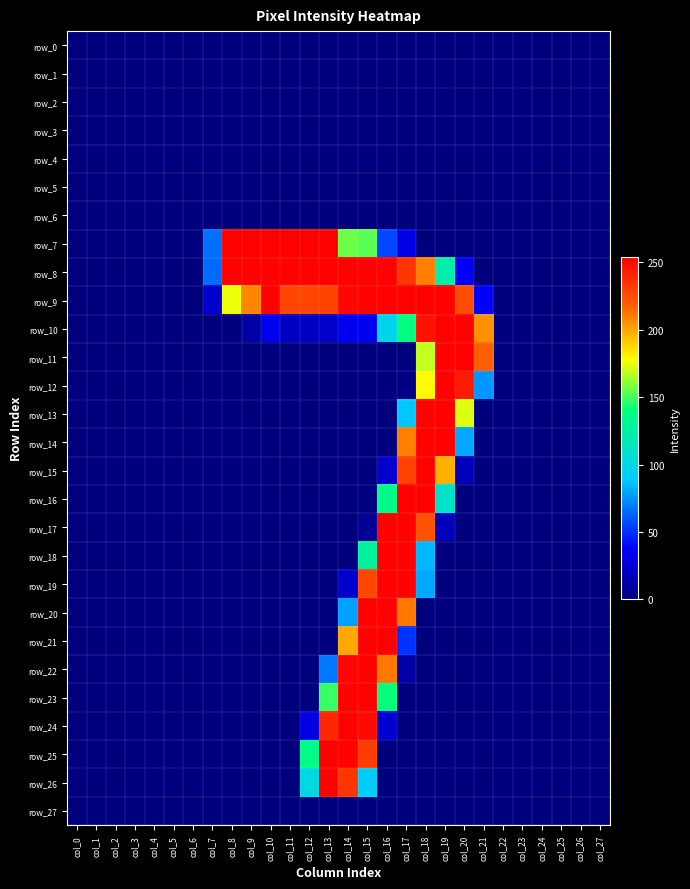

Reading left to right, list all the values displayed in this chart.

row_0: col_0=0	col_1=0	col_2=0	col_3=0	col_4=0	col_5=0	col_6=0	col_7=0	col_8=0	col_9=0	col_10=0	col_11=0	col_12=0	col_13=0	col_14=0	col_15=0	col_16=0	col_17=0	col_18=0	col_19=0	col_20=0	col_21=0	col_22=0	col_23=0	col_24=0	col_25=0	col_26=0	col_27=0
row_1: col_0=0	col_1=0	col_2=0	col_3=0	col_4=0	col_5=0	col_6=0	col_7=0	col_8=0	col_9=0	col_10=0	col_11=0	col_12=0	col_13=0	col_14=0	col_15=0	col_16=0	col_17=0	col_18=0	col_19=0	col_20=0	col_21=0	col_22=0	col_23=0	col_24=0	col_25=0	col_26=0	col_27=0
row_2: col_0=0	col_1=0	col_2=0	col_3=0	col_4=0	col_5=0	col_6=0	col_7=0	col_8=0	col_9=0	col_10=0	col_11=0	col_12=0	col_13=0	col_14=0	col_15=0	col_16=0	col_17=0	col_18=0	col_19=0	col_20=0	col_21=0	col_22=0	col_23=0	col_24=0	col_25=0	col_26=0	col_27=0
row_3: col_0=0	col_1=0	col_2=0	col_3=0	col_4=0	col_5=0	col_6=0	col_7=0	col_8=0	col_9=0	col_10=0	col_11=0	col_12=0	col_13=0	col_14=0	col_15=0	col_16=0	col_17=0	col_18=0	col_19=0	col_20=0	col_21=0	col_22=0	col_23=0	col_24=0	col_25=0	col_26=0	col_27=0
row_4: col_0=0	col_1=0	col_2=0	col_3=0	col_4=0	col_5=0	col_6=0	col_7=0	col_8=0	col_9=0	col_10=0	col_11=0	col_12=0	col_13=0	col_14=0	col_15=0	col_16=0	col_17=0	col_18=0	col_19=0	col_20=0	col_21=0	col_22=0	col_23=0	col_24=0	col_25=0	col_26=0	col_27=0
row_5: col_0=0	col_1=0	col_2=0	col_3=0	col_4=0	col_5=0	col_6=0	col_7=0	col_8=0	col_9=0	col_10=0	col_11=0	col_12=0	col_13=0	col_14=0	col_15=0	col_16=0	col_17=0	col_18=0	col_19=0	col_20=0	col_21=0	col_22=0	col_23=0	col_24=0	col_25=0	col_26=0	col_27=0
row_6: col_0=0	col_1=0	col_2=0	col_3=0	col_4=0	col_5=0	col_6=0	col_7=0	col_8=0	col_9=0	col_10=0	col_11=0	col_12=0	col_13=0	col_14=0	col_15=0	col_16=0	col_17=0	col_18=0	col_19=0	col_20=0	col_21=0	col_22=0	col_23=0	col_24=0	col_25=0	col_26=0	col_27=0
row_7: col_0=0	col_1=0	col_2=0	col_3=0	col_4=0	col_5=0	col_6=0	col_7=66	col_8=254	col_9=254	col_10=254	col_11=254	col_12=254	col_13=254	col_14=156	col_15=153	col_16=56	col_17=31	col_18=0	col_19=0	col_20=0	col_21=0	col_22=0	col_23=0	col_24=0	col_25=0	col_26=0	col_27=0
row_8: col_0=0	col_1=0	col_2=0	col_3=0	col_4=0	col_5=0	col_6=0	col_7=65	col_8=253	col_9=253	col_10=253	col_11=253	col_12=253	col_13=253	col_14=253	col_15=253	col_16=253	col_17=234	col_18=209	col_19=122	col_20=36	col_21=0	col_22=0	col_23=0	col_24=0	col_25=0	col_26=0	col_27=0
row_9: col_0=0	col_1=0	col_2=0	col_3=0	col_4=0	col_5=0	col_6=0	col_7=23	col_8=175	col_9=208	col_10=253	col_11=228	col_12=228	col_13=229	col_14=252	col_15=253	col_16=253	col_17=253	col_18=253	col_19=253	col_20=225	col_21=38	col_22=0	col_23=0	col_24=0	col_25=0	col_26=0	col_27=0
row_10: col_0=0	col_1=0	col_2=0	col_3=0	col_4=0	col_5=0	col_6=0	col_7=0	col_8=0	col_9=11	col_10=34	col_11=21	col_12=21	col_13=22	col_14=34	col_15=34	col_16=97	col_17=139	col_18=247	col_19=253	col_20=253	col_21=205	col_22=0	col_23=0	col_24=0	col_25=0	col_26=0	col_27=0
row_11: col_0=0	col_1=0	col_2=0	col_3=0	col_4=0	col_5=0	col_6=0	col_7=0	col_8=0	col_9=0	col_10=0	col_11=0	col_12=0	col_13=0	col_14=0	col_15=0	col_16=0	col_17=0	col_18=169	col_19=253	col_20=253	col_21=218	col_22=0	col_23=0	col_24=0	col_25=0	col_26=0	col_27=0
row_12: col_0=0	col_1=0	col_2=0	col_3=0	col_4=0	col_5=0	col_6=0	col_7=0	col_8=0	col_9=0	col_10=0	col_11=0	col_12=0	col_13=0	col_14=0	col_15=0	col_16=0	col_17=2	col_18=179	col_19=253	col_20=244	col_21=76	col_22=0	col_23=0	col_24=0	col_25=0	col_26=0	col_27=0
row_13: col_0=0	col_1=0	col_2=0	col_3=0	col_4=0	col_5=0	col_6=0	col_7=0	col_8=0	col_9=0	col_10=0	col_11=0	col_12=0	col_13=0	col_14=0	col_15=0	col_16=0	col_17=88	col_18=253	col_19=253	col_20=173	col_21=0	col_22=0	col_23=0	col_24=0	col_25=0	col_26=0	col_27=0
row_14: col_0=0	col_1=0	col_2=0	col_3=0	col_4=0	col_5=0	col_6=0	col_7=0	col_8=0	col_9=0	col_10=0	col_11=0	col_12=0	col_13=0	col_14=0	col_15=0	col_16=0	col_17=209	col_18=253	col_19=253	col_20=80	col_21=0	col_22=0	col_23=0	col_24=0	col_25=0	col_26=0	col_27=0
row_15: col_0=0	col_1=0	col_2=0	col_3=0	col_4=0	col_5=0	col_6=0	col_7=0	col_8=0	col_9=0	col_10=0	col_11=0	col_12=0	col_13=0	col_14=0	col_15=0	col_16=23	col_17=229	col_18=253	col_19=197	col_20=18	col_21=0	col_22=0	col_23=0	col_24=0	col_25=0	col_26=0	col_27=0
row_16: col_0=0	col_1=0	col_2=0	col_3=0	col_4=0	col_5=0	col_6=0	col_7=0	col_8=0	col_9=0	col_10=0	col_11=0	col_12=0	col_13=0	col_14=0	col_15=1	col_16=137	col_17=253	col_18=253	col_19=110	col_20=0	col_21=0	col_22=0	col_23=0	col_24=0	col_25=0	col_26=0	col_27=0
row_17: col_0=0	col_1=0	col_2=0	col_3=0	col_4=0	col_5=0	col_6=0	col_7=0	col_8=0	col_9=0	col_10=0	col_11=0	col_12=0	col_13=0	col_14=0	col_15=7	col_16=253	col_17=253	col_18=223	col_19=18	col_20=0	col_21=0	col_22=0	col_23=0	col_24=0	col_25=0	col_26=0	col_27=0
row_18: col_0=0	col_1=0	col_2=0	col_3=0	col_4=0	col_5=0	col_6=0	col_7=0	col_8=0	col_9=0	col_10=0	col_11=0	col_12=0	col_13=0	col_14=0	col_15=128	col_16=253	col_17=253	col_18=84	col_19=0	col_20=0	col_21=0	col_22=0	col_23=0	col_24=0	col_25=0	col_26=0	col_27=0
row_19: col_0=0	col_1=0	col_2=0	col_3=0	col_4=0	col_5=0	col_6=0	col_7=0	col_8=0	col_9=0	col_10=0	col_11=0	col_12=0	col_13=0	col_14=23	col_15=227	col_16=253	col_17=253	col_18=80	col_19=0	col_20=0	col_21=0	col_22=0	col_23=0	col_24=0	col_25=0	col_26=0	col_27=0
row_20: col_0=0	col_1=0	col_2=0	col_3=0	col_4=0	col_5=0	col_6=0	col_7=0	col_8=0	col_9=0	col_10=0	col_11=0	col_12=0	col_13=0	col_14=78	col_15=253	col_16=253	col_17=211	col_18=0	col_19=0	col_20=0	col_21=0	col_22=0	col_23=0	col_24=0	col_25=0	col_26=0	col_27=0
row_21: col_0=0	col_1=0	col_2=0	col_3=0	col_4=0	col_5=0	col_6=0	col_7=0	col_8=0	col_9=0	col_10=0	col_11=0	col_12=0	col_13=0	col_14=199	col_15=253	col_16=254	col_17=51	col_18=0	col_19=0	col_20=0	col_21=0	col_22=0	col_23=0	col_24=0	col_25=0	col_26=0	col_27=0
row_22: col_0=0	col_1=0	col_2=0	col_3=0	col_4=0	col_5=0	col_6=0	col_7=0	col_8=0	col_9=0	col_10=0	col_11=0	col_12=0	col_13=68	col_14=252	col_15=253	col_16=211	col_17=12	col_18=0	col_19=0	col_20=0	col_21=0	col_22=0	col_23=0	col_24=0	col_25=0	col_26=0	col_27=0
row_23: col_0=0	col_1=0	col_2=0	col_3=0	col_4=0	col_5=0	col_6=0	col_7=0	col_8=0	col_9=0	col_10=0	col_11=0	col_12=0	col_13=148	col_14=253	col_15=253	col_16=140	col_17=0	col_18=0	col_19=0	col_20=0	col_21=0	col_22=0	col_23=0	col_24=0	col_25=0	col_26=0	col_27=0
row_24: col_0=0	col_1=0	col_2=0	col_3=0	col_4=0	col_5=0	col_6=0	col_7=0	col_8=0	col_9=0	col_10=0	col_11=0	col_12=30	col_13=239	col_14=253	col_15=250	col_16=24	col_17=0	col_18=0	col_19=0	col_20=0	col_21=0	col_22=0	col_23=0	col_24=0	col_25=0	col_26=0	col_27=0
row_25: col_0=0	col_1=0	col_2=0	col_3=0	col_4=0	col_5=0	col_6=0	col_7=0	col_8=0	col_9=0	col_10=0	col_11=0	col_12=136	col_13=254	col_14=253	col_15=231	col_16=0	col_17=0	col_18=0	col_19=0	col_20=0	col_21=0	col_22=0	col_23=0	col_24=0	col_25=0	col_26=0	col_27=0
row_26: col_0=0	col_1=0	col_2=0	col_3=0	col_4=0	col_5=0	col_6=0	col_7=0	col_8=0	col_9=0	col_10=0	col_11=0	col_12=101	col_13=253	col_14=234	col_15=91	col_16=0	col_17=0	col_18=0	col_19=0	col_20=0	col_21=0	col_22=0	col_23=0	col_24=0	col_25=0	col_26=0	col_27=0
row_27: col_0=0	col_1=0	col_2=0	col_3=0	col_4=0	col_5=0	col_6=0	col_7=0	col_8=0	col_9=0	col_10=0	col_11=0	col_12=0	col_13=0	col_14=0	col_15=0	col_16=0	col_17=0	col_18=0	col_19=0	col_20=0	col_21=0	col_22=0	col_23=0	col_24=0	col_25=0	col_26=0	col_27=0